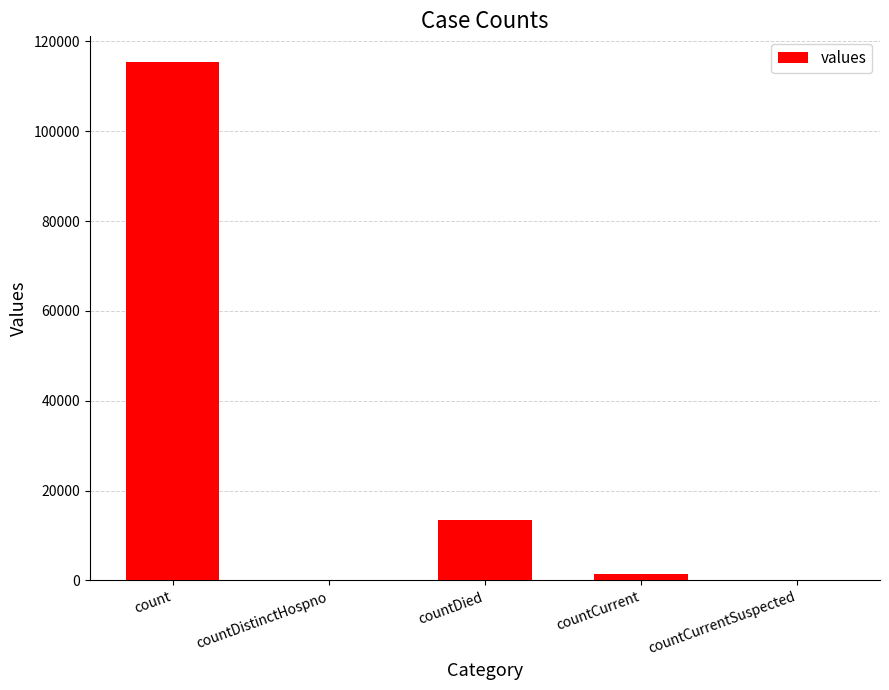

Reading left to right, extract all data points from this chart.

count=115379	countDistinctHospno=0	countDied=13343	countCurrent=1383	countCurrentSuspected=0